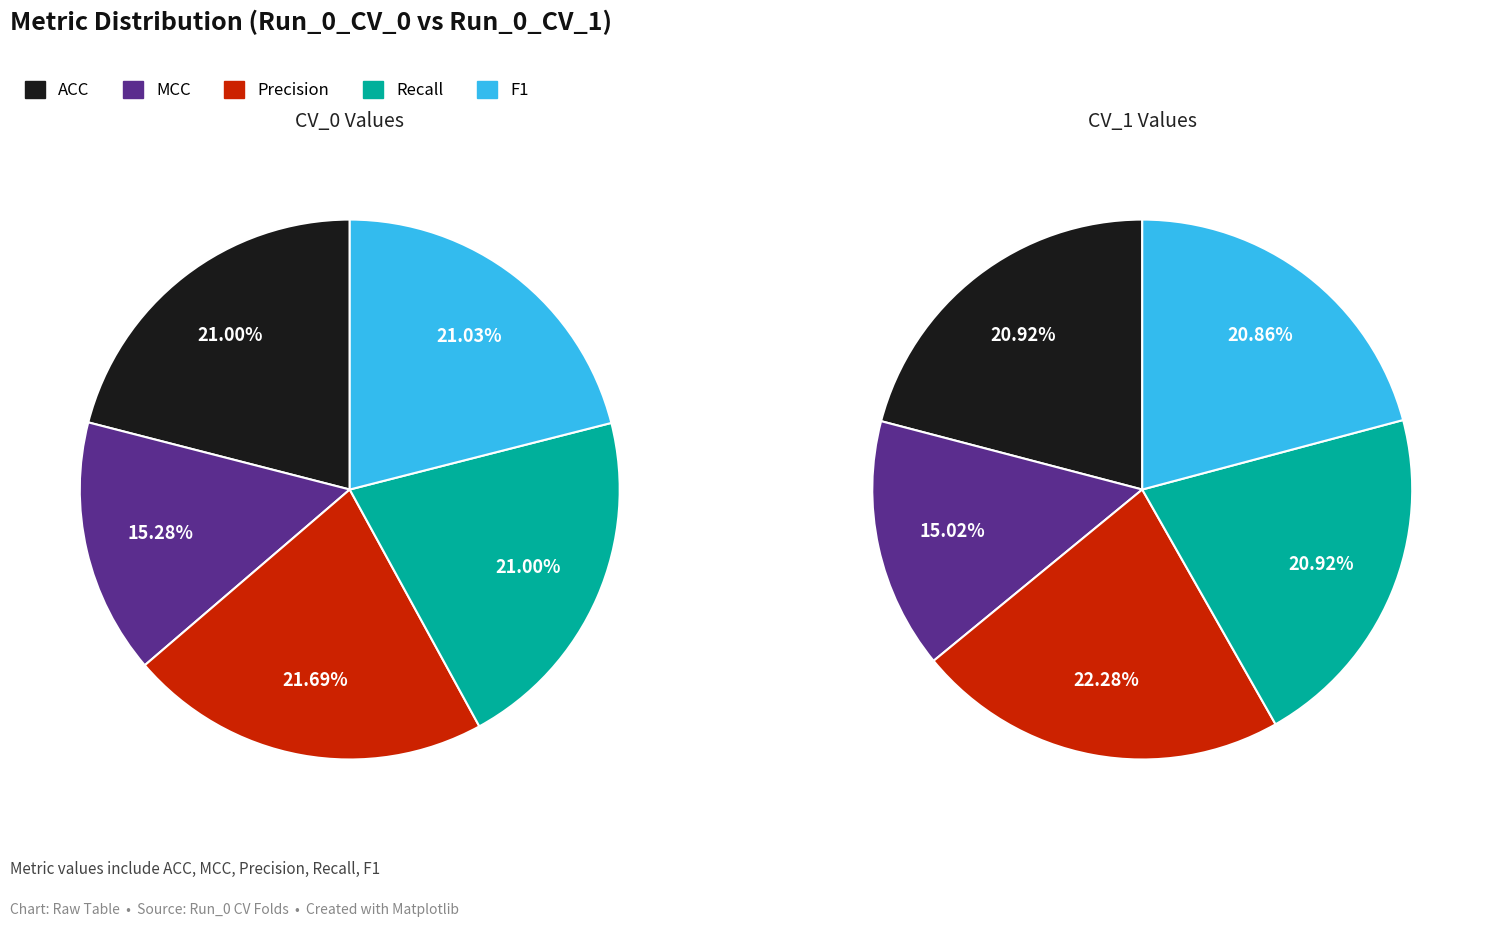

To the nearest percent, what portion does MCC represent?

15%